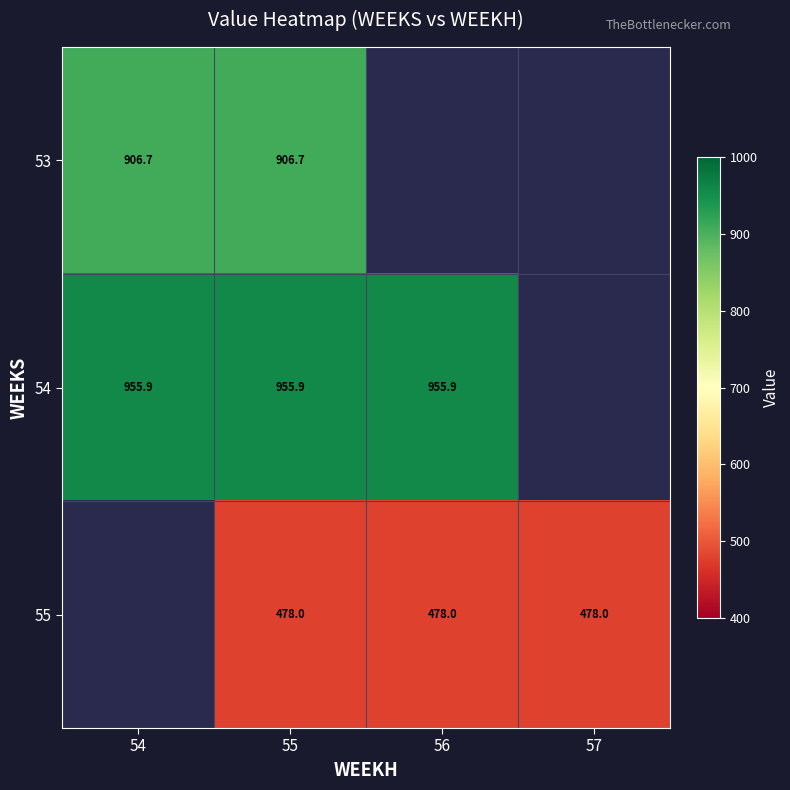

The value of 54 at 54 is 1274.8. True or false?

False